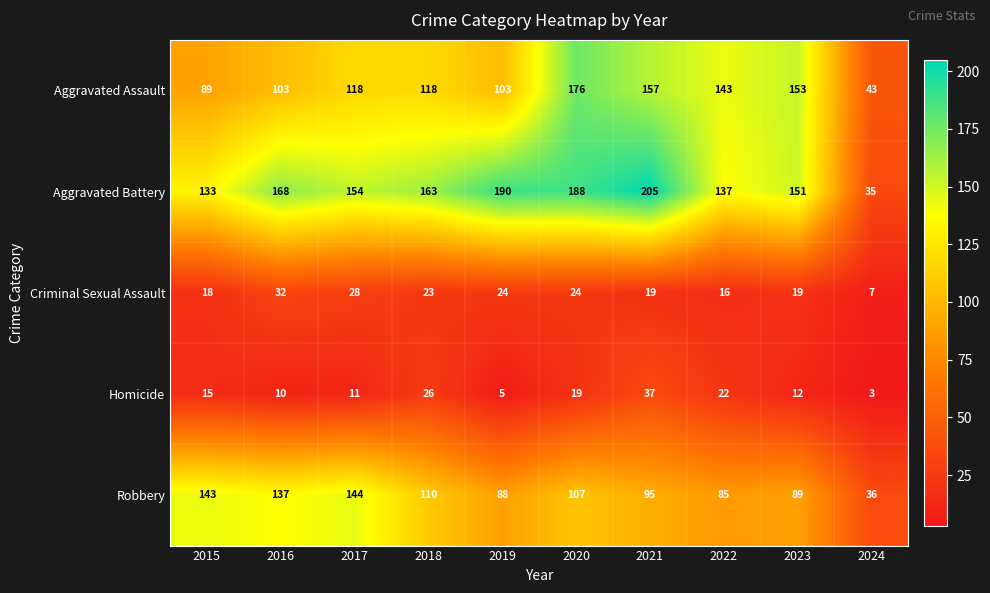

The value of Homicide at 2022 is 6. True or false?

False